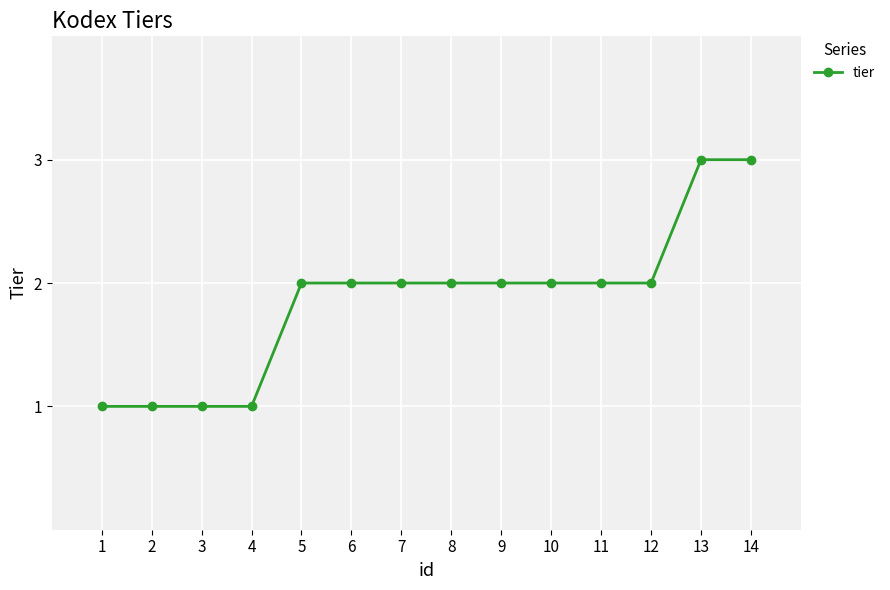

Is it true that the value at 1 is 1?

True